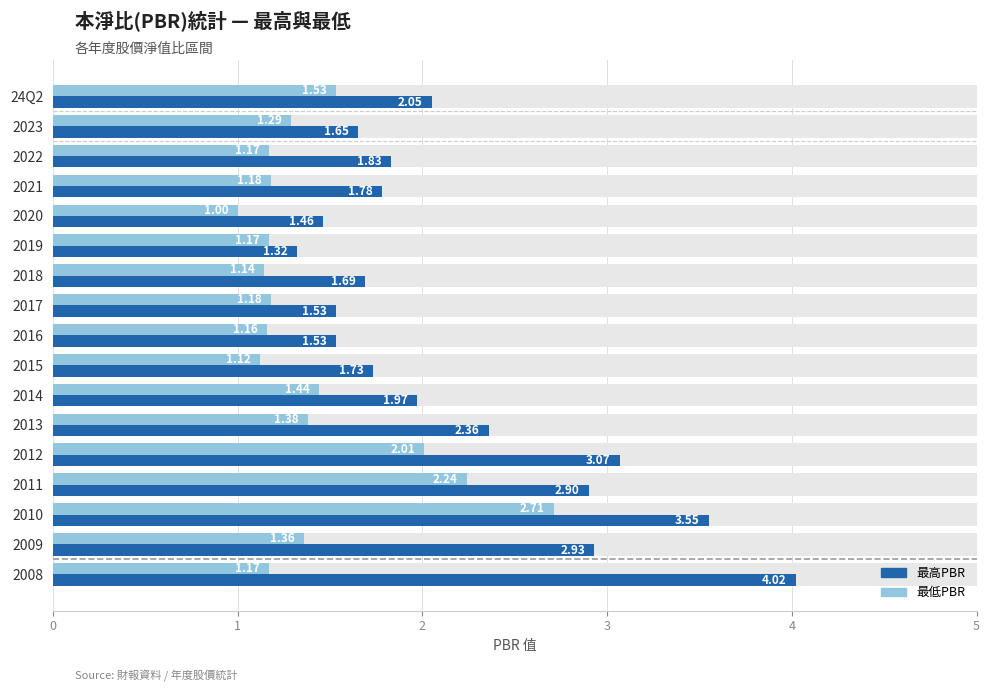

Rank the series at 2018 from highest to lowest value.

最高PBR, 最低PBR